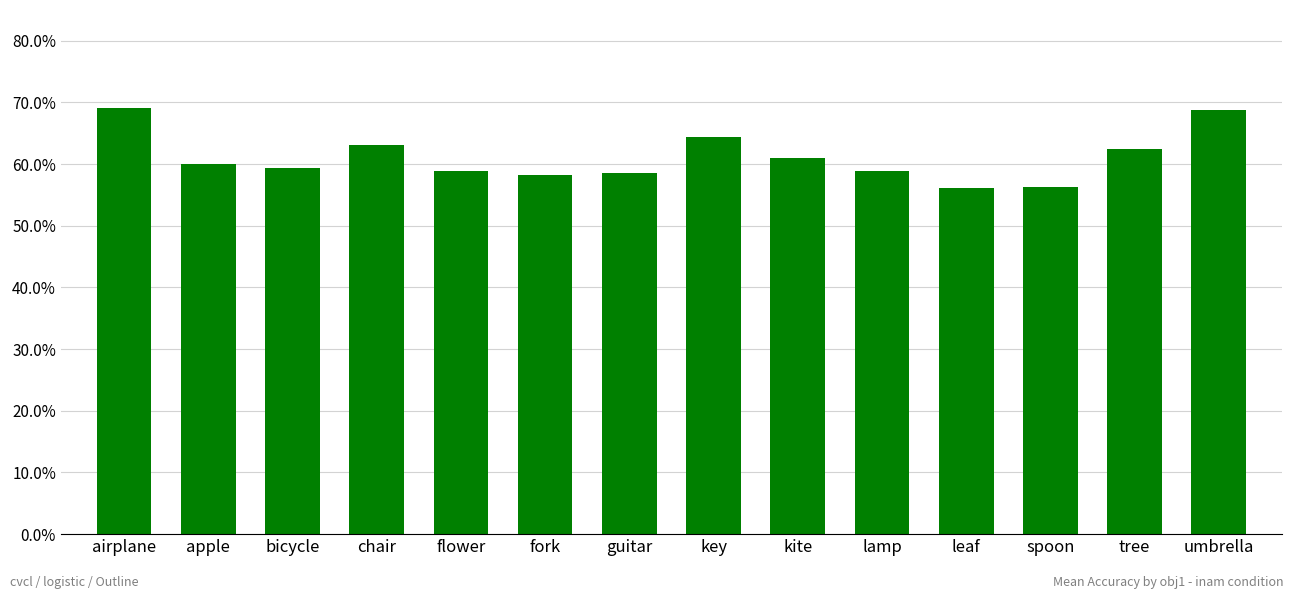

What is the approximate value at fork?

0.6